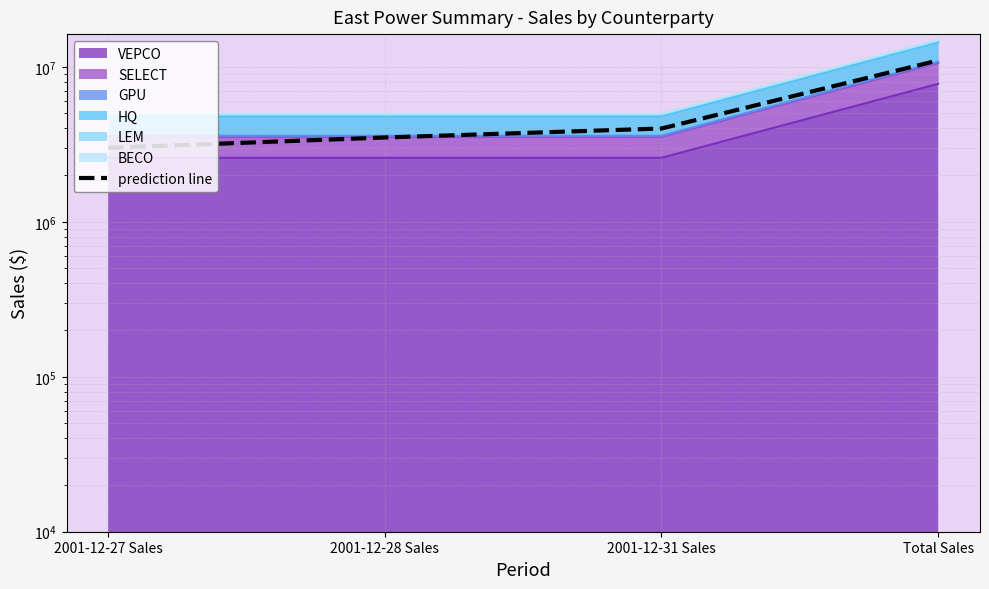

What is the average value?

5375000